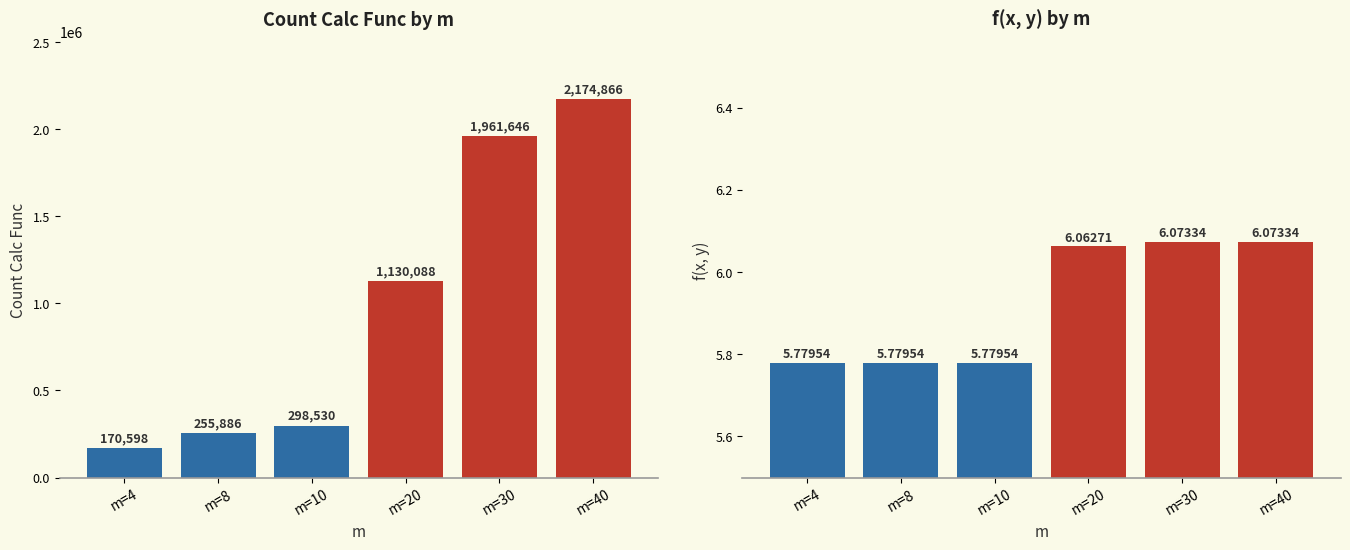

Are the bars grouped side by side (vs. stacked)?

Yes